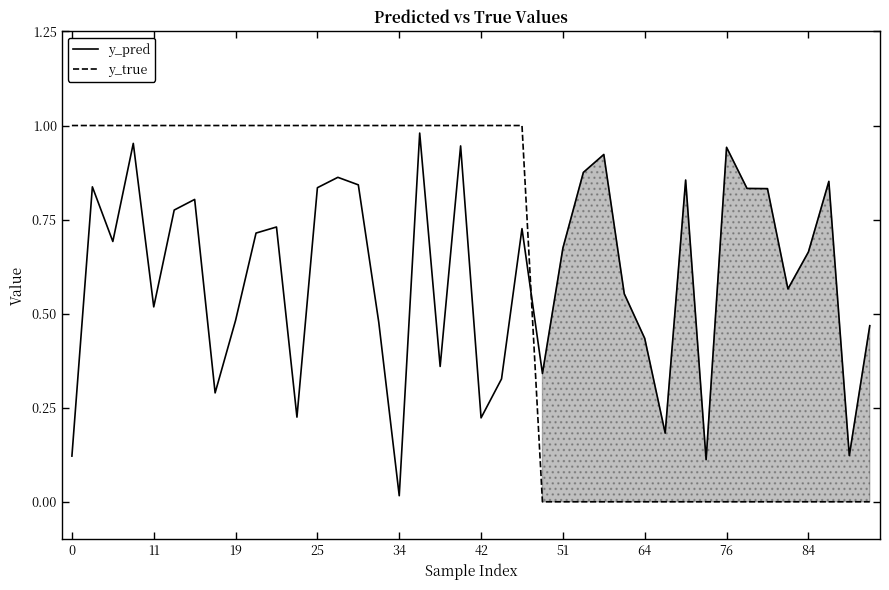

After their last crossing, which series has the higher values: y_true or y_pred?

y_pred